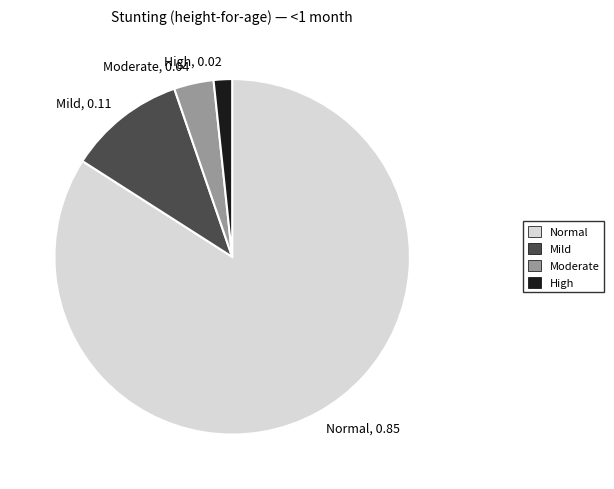

True or false: High accounts for 11% of the total.

False